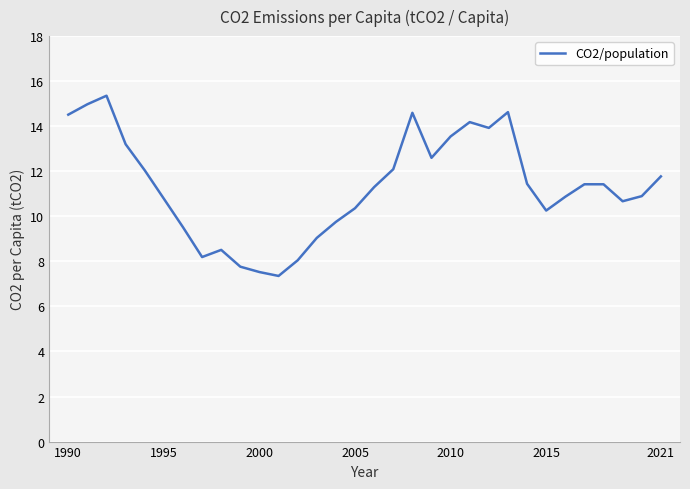

What is the minimum value shown in the chart?

7.4